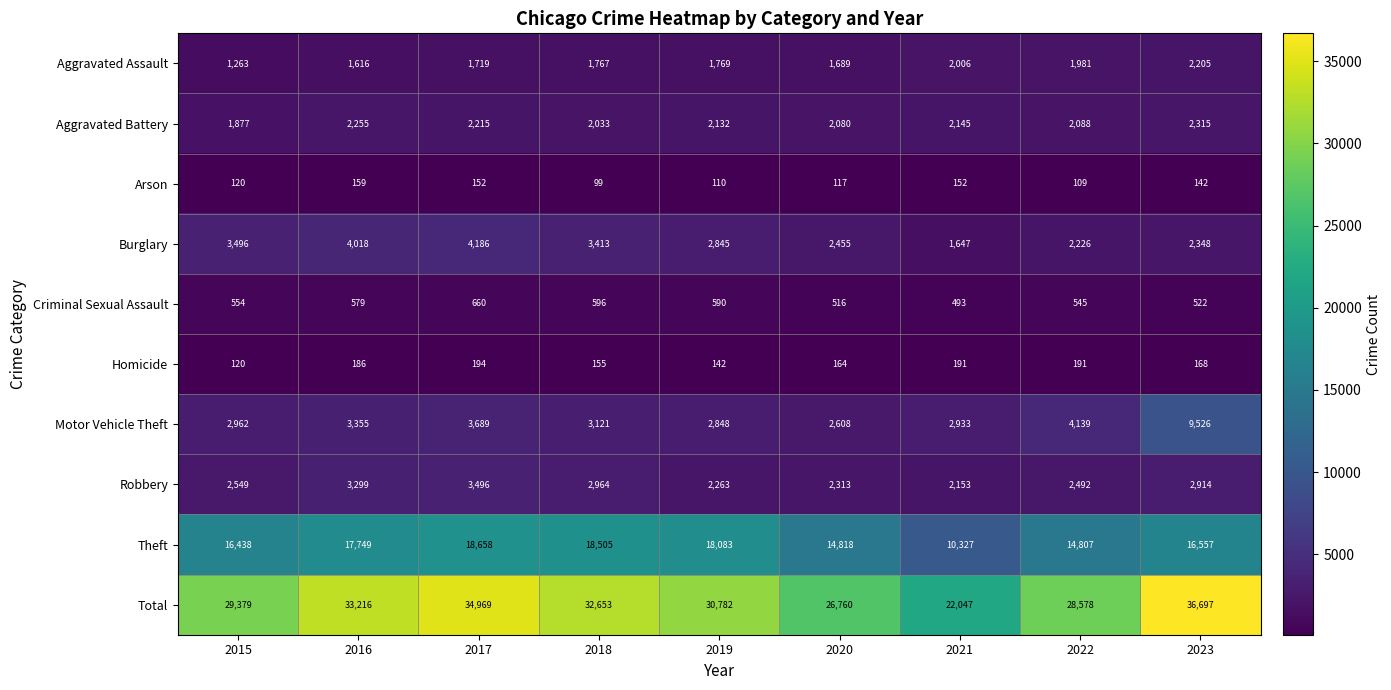

Which series changed the most between 2015 and 2017?

Total